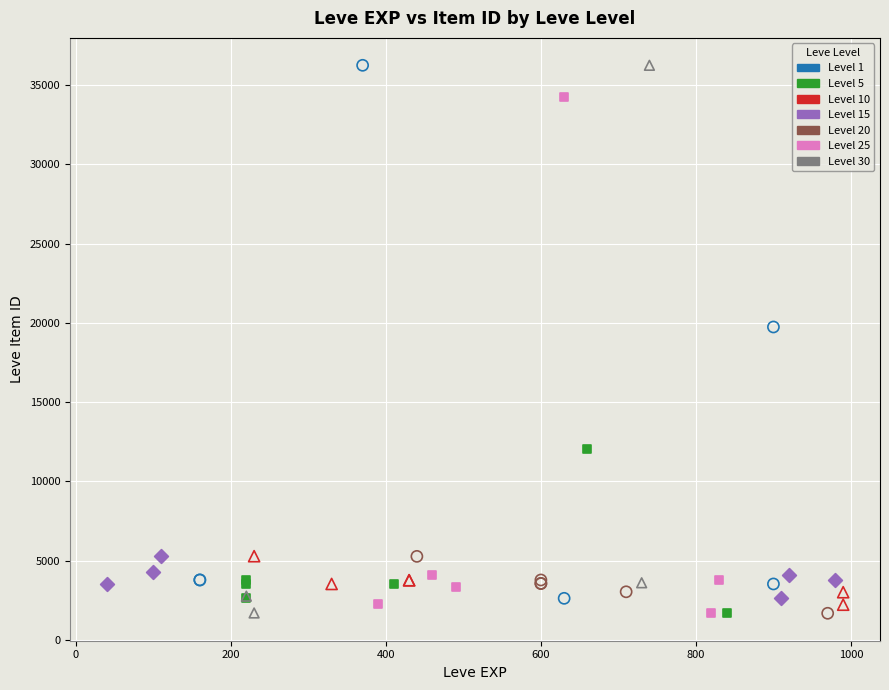

What are all the series names shown in the legend?

Level 1, Level 5, Level 10, Level 15, Level 20, Level 25, Level 30